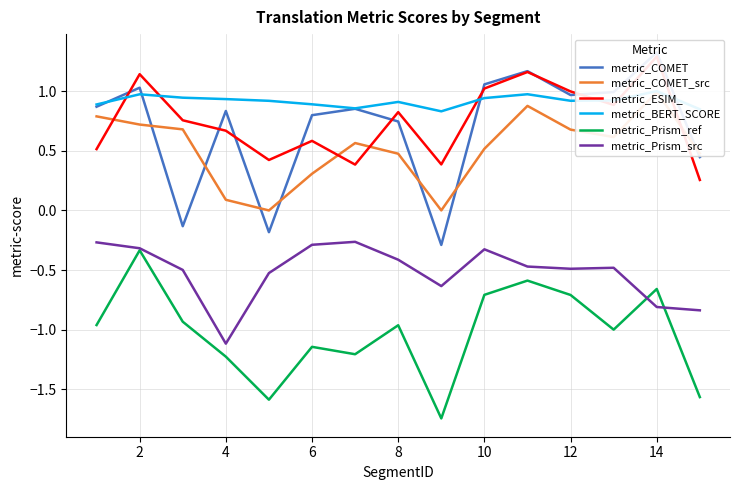

Which category has the lowest value in the metric_Prism_src series?

4